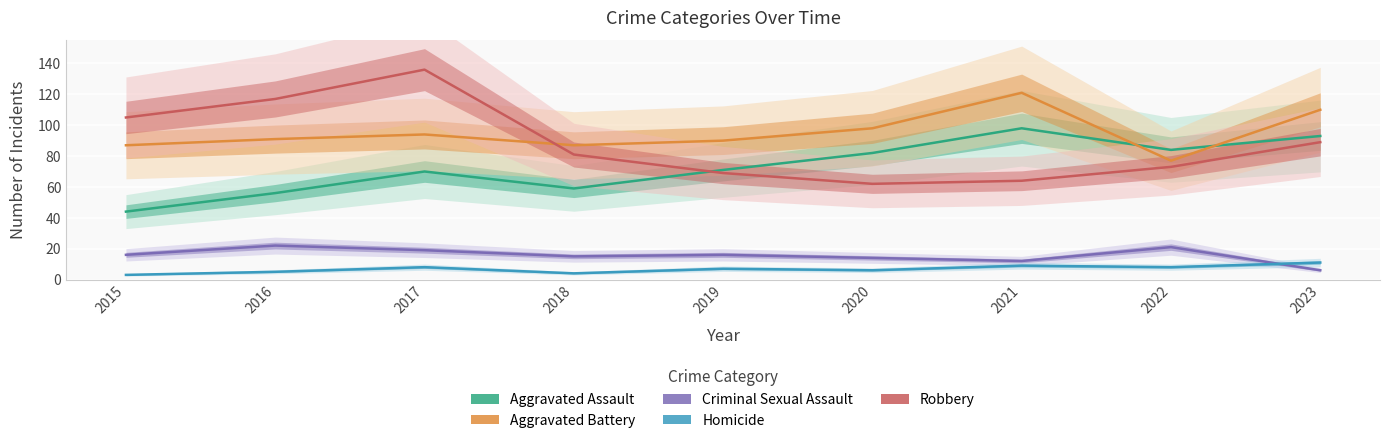

What is the average value of the Aggravated Assault series?

73